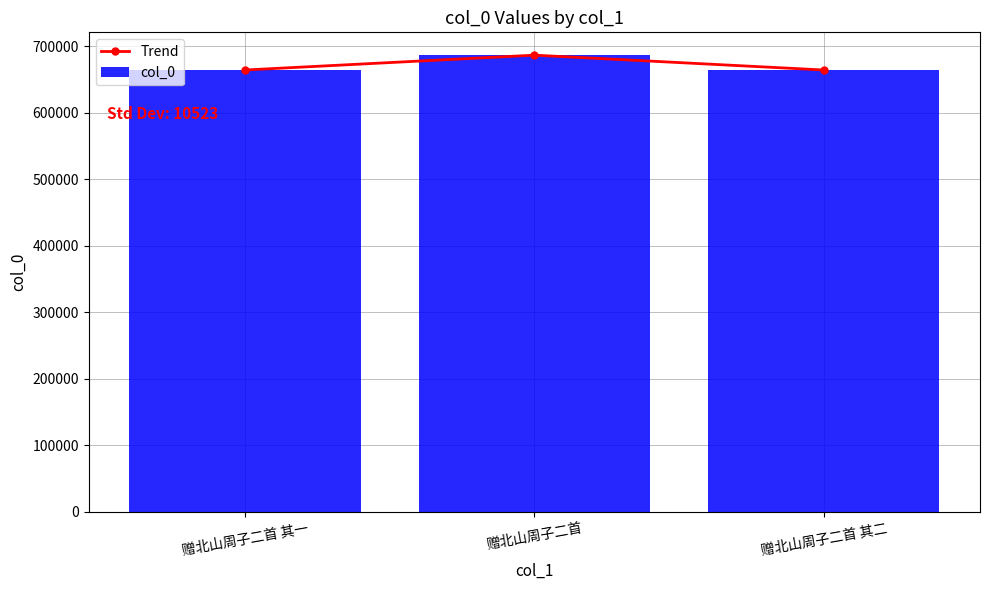

True or false: Trend has a value of 664385 at 赠北山周子二首 其二.

True